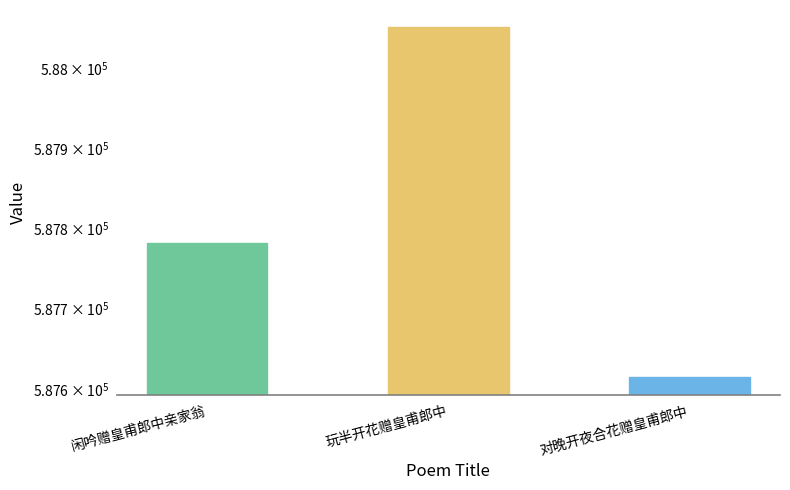

Which category has the lowest value across all series?

对晚开夜合花赠皇甫郎中